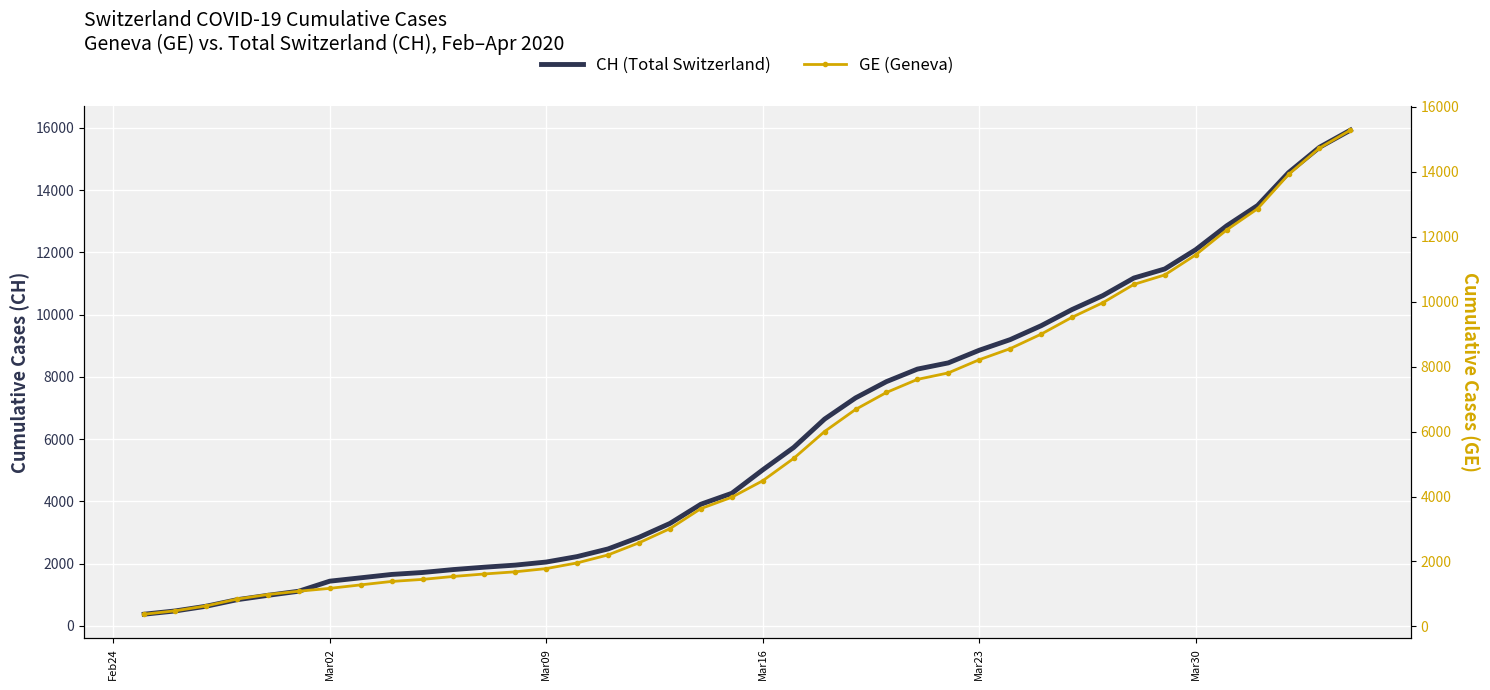

Is this an area chart (filled region under the line)?

No